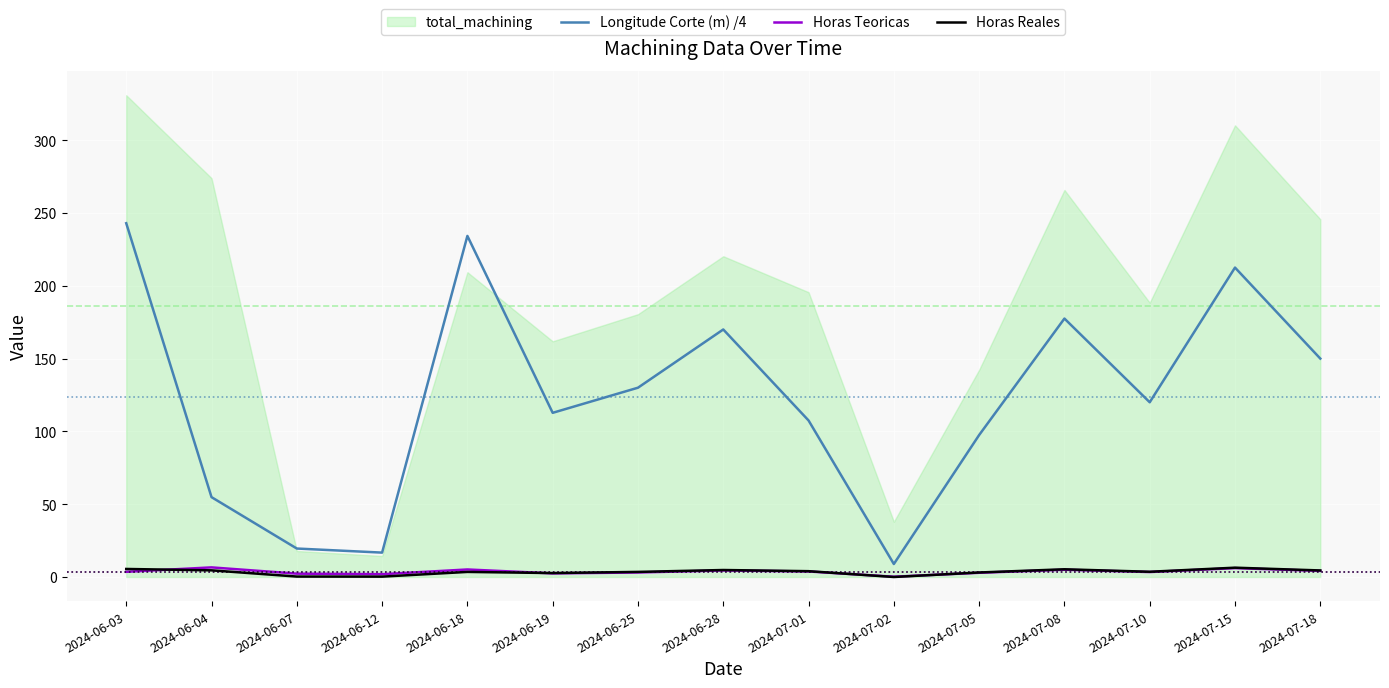

Which category has the lowest value in the Horas Reales series?

2024-07-02